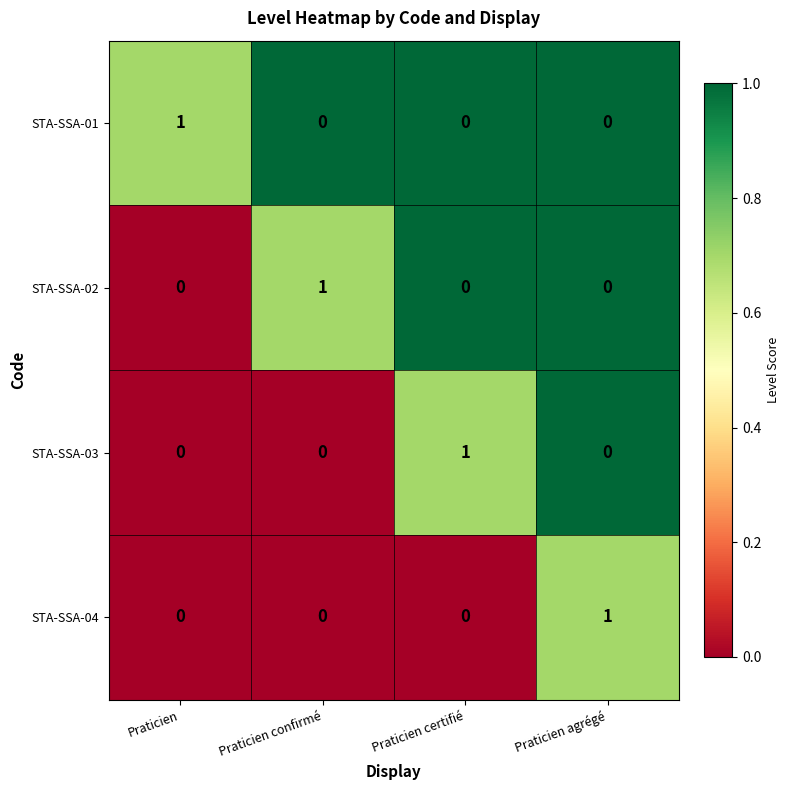

Is the value of STA-SSA-04 at Praticien confirmé greater than the value of STA-SSA-01 at Praticien?

No